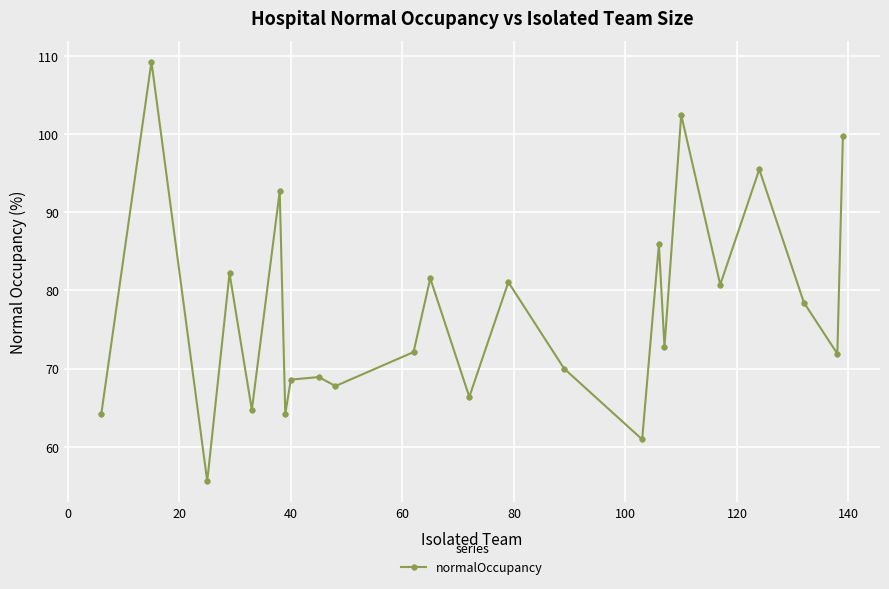

How many data points does each series have?

24